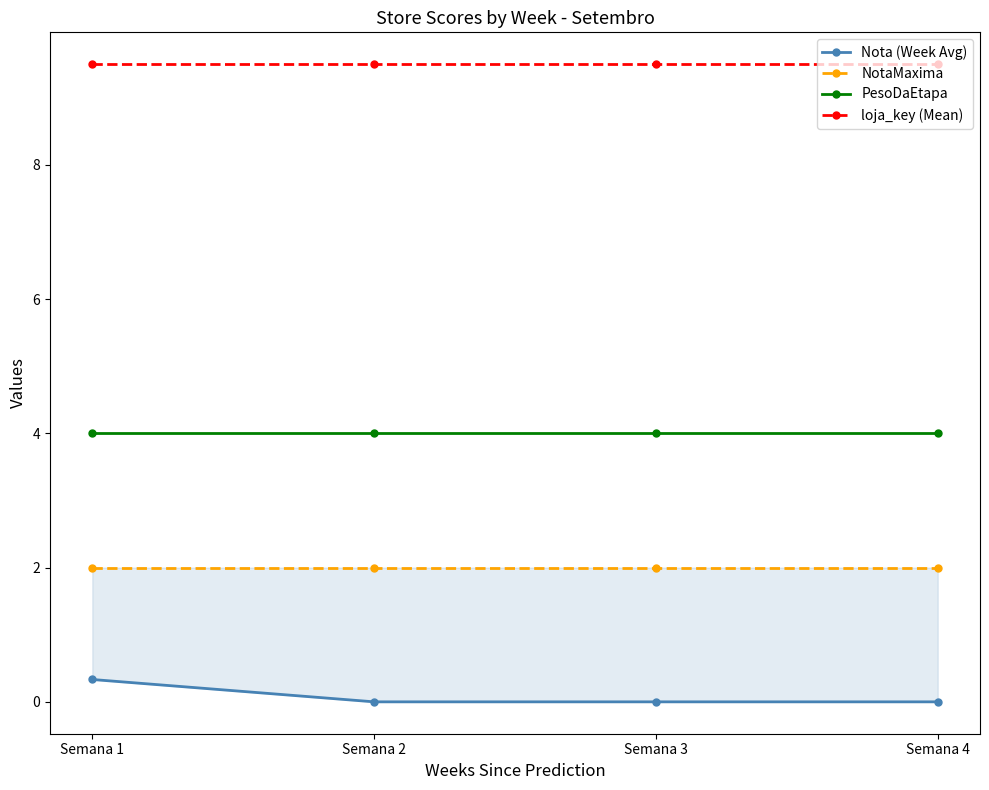

Which series has the widest spread of values?

Nota (Week Avg)